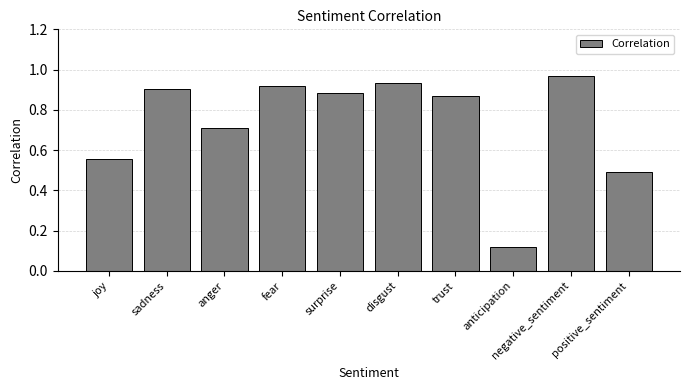

What is the average value?

0.7